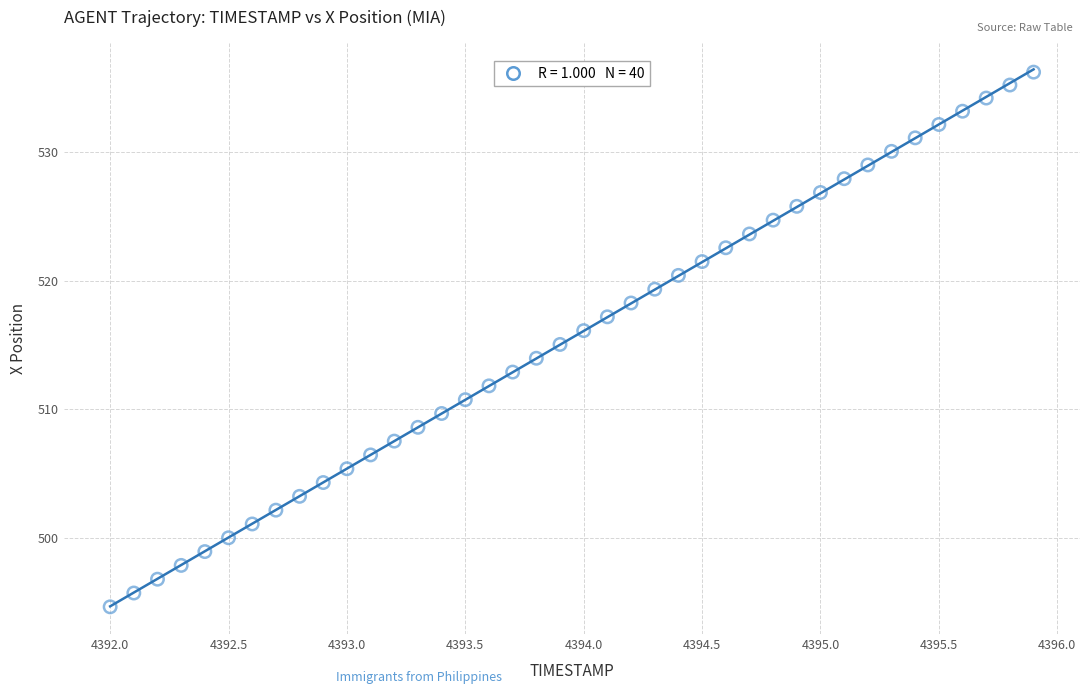

What is the range of X values (max minus min)?

3.9